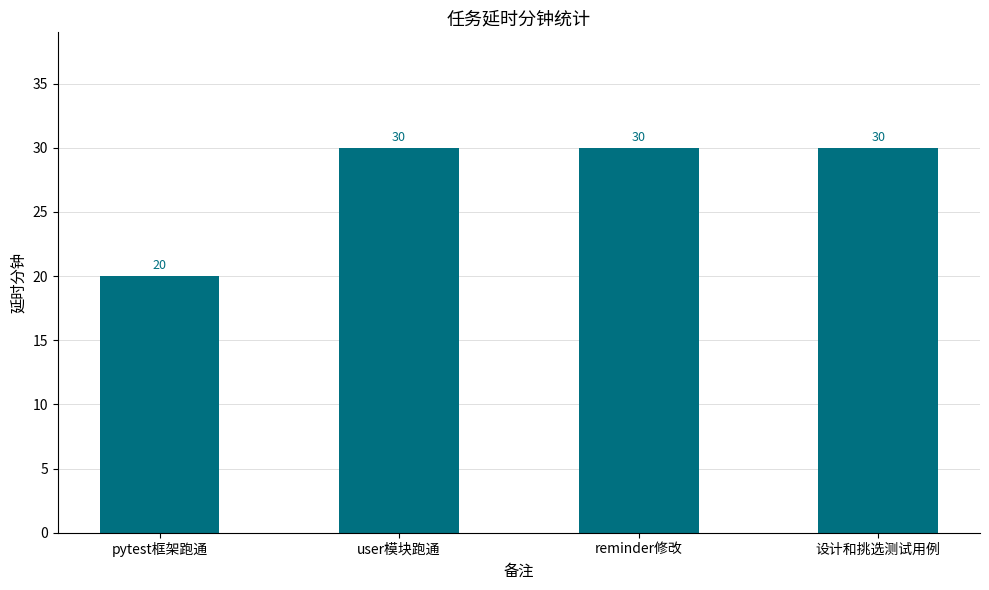

Where is the data nearest to the value 25?

pytest框架跑通